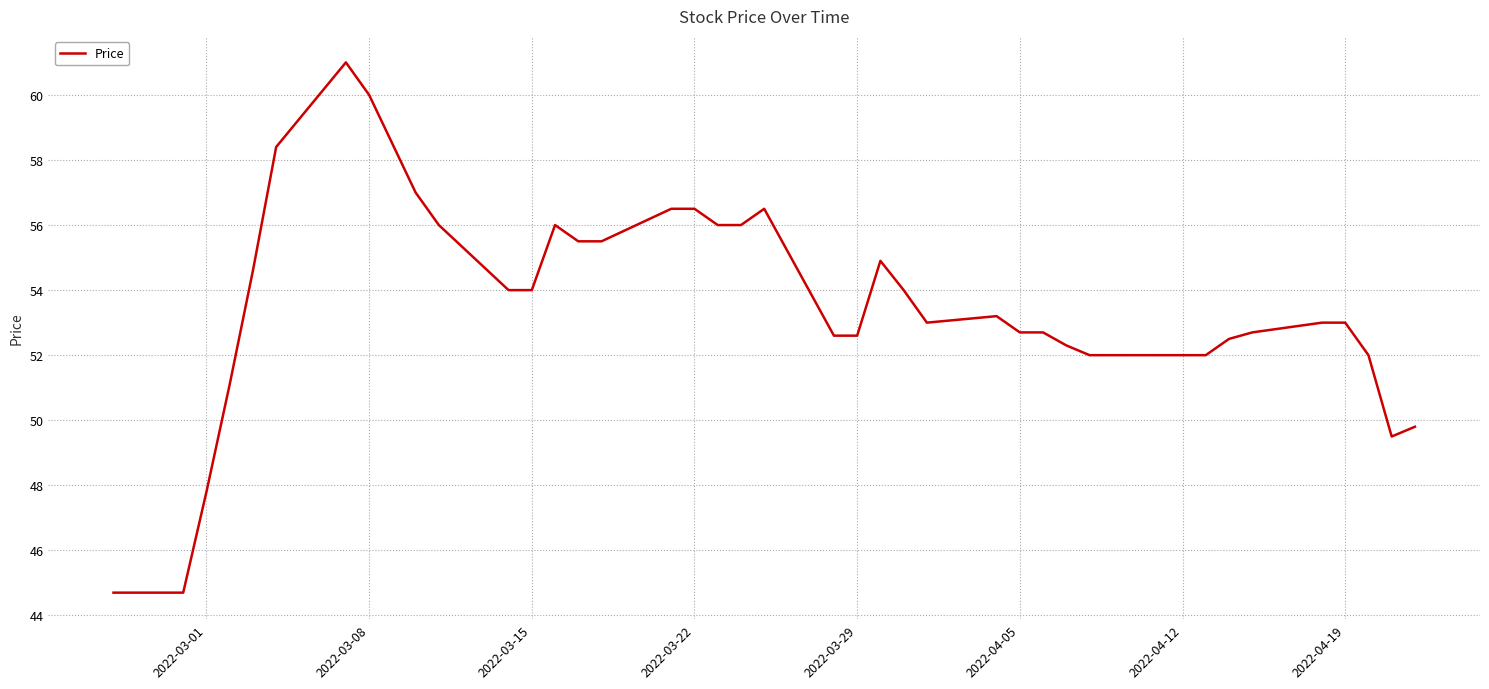

What is the smallest value displayed?

44.7